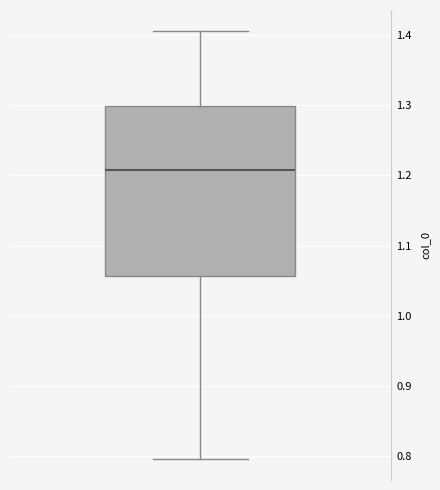

Where does the lower whisker of the box end on the y-axis? The values are not printed on the chart, so give them approximately, as read against the axis.

0.80